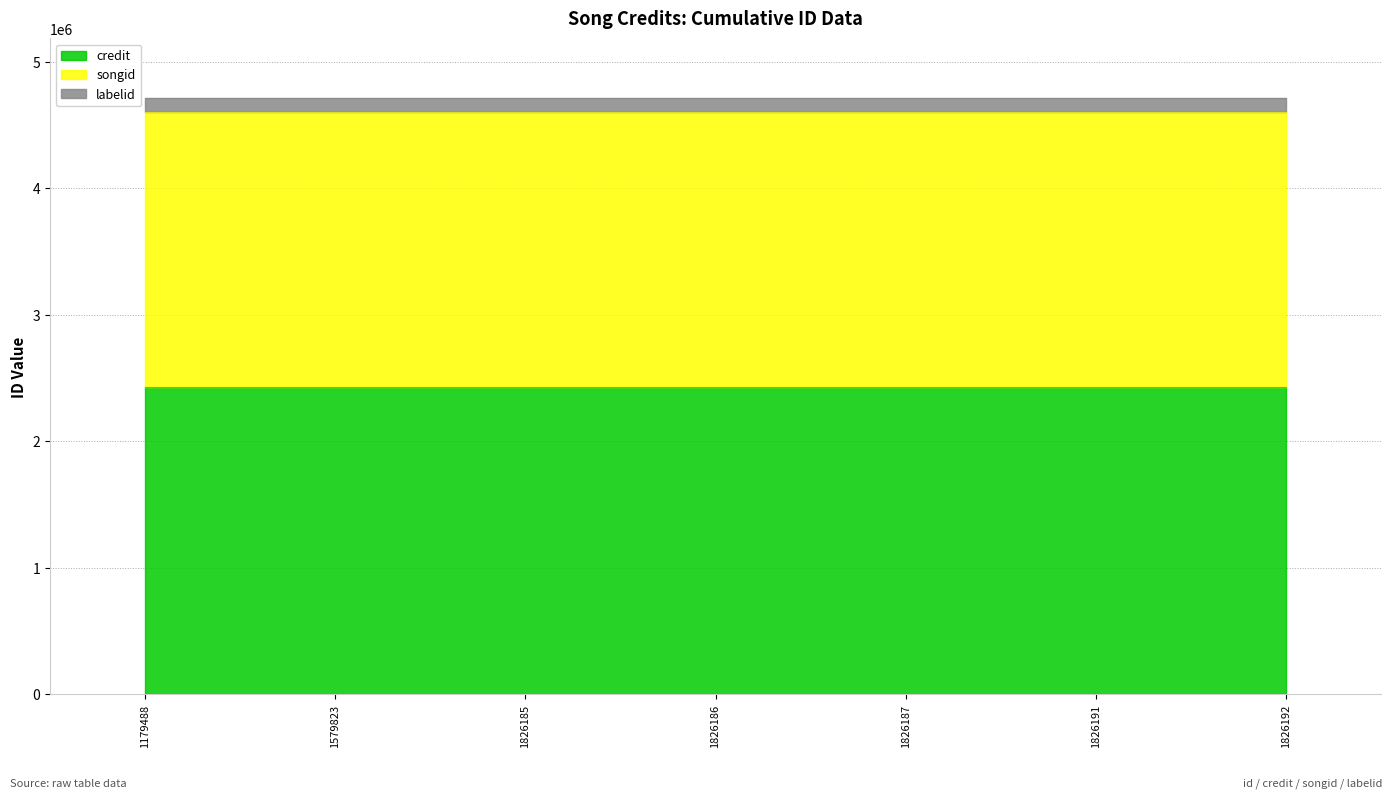

What is the value of the credit point at the 6th from the left?

2430393